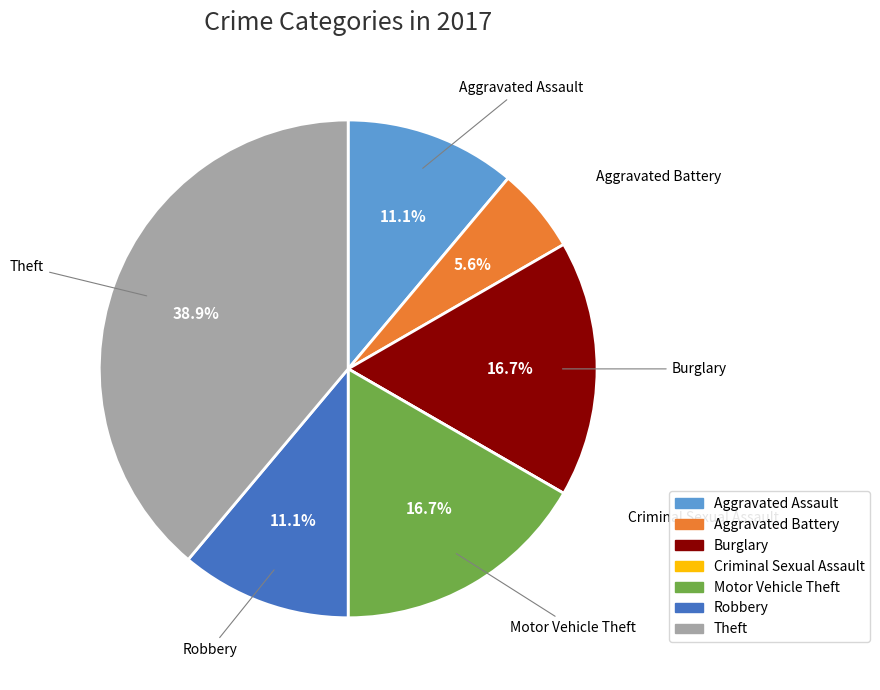

What is the ratio of the value at Aggravated Battery to the value at Aggravated Assault?

0.5